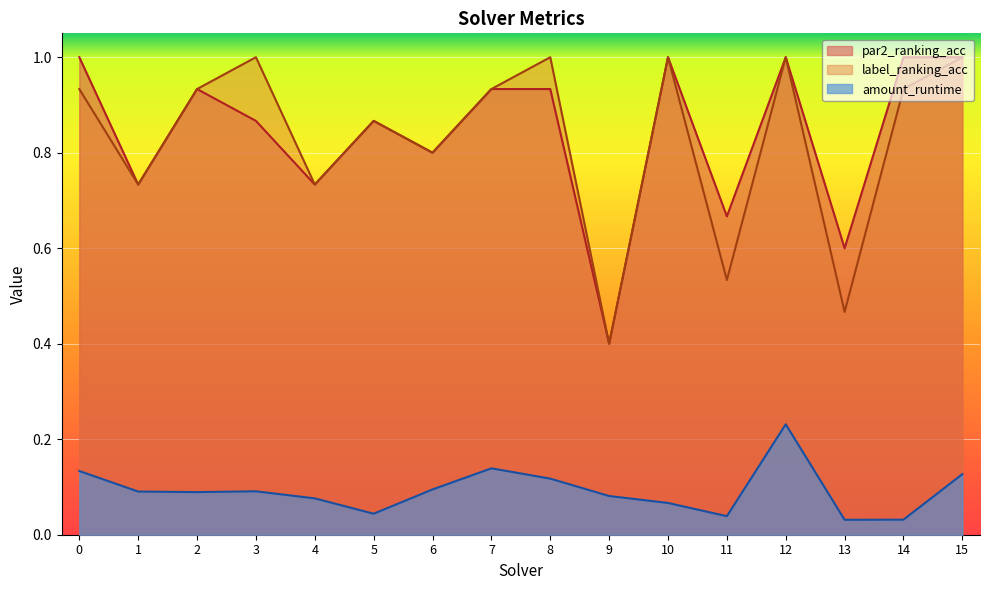

True or false: label_ranking_acc has more than 0 points higher than both neighbors.

True